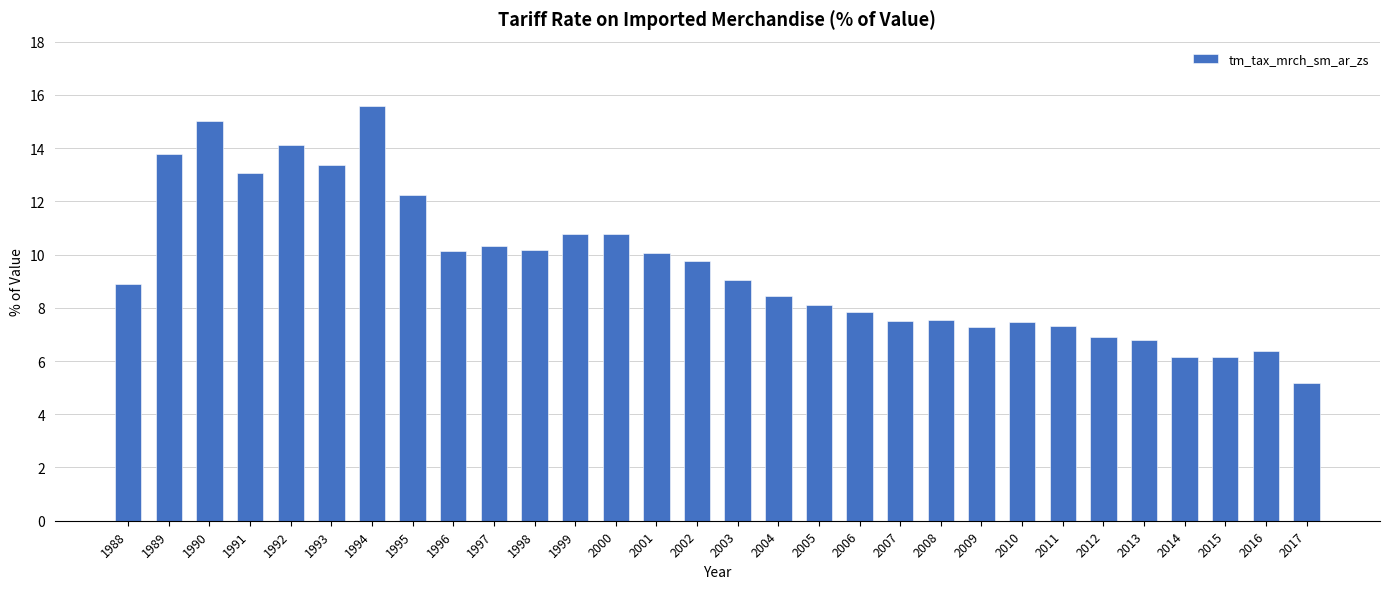

Read the value at 2008.

7.5